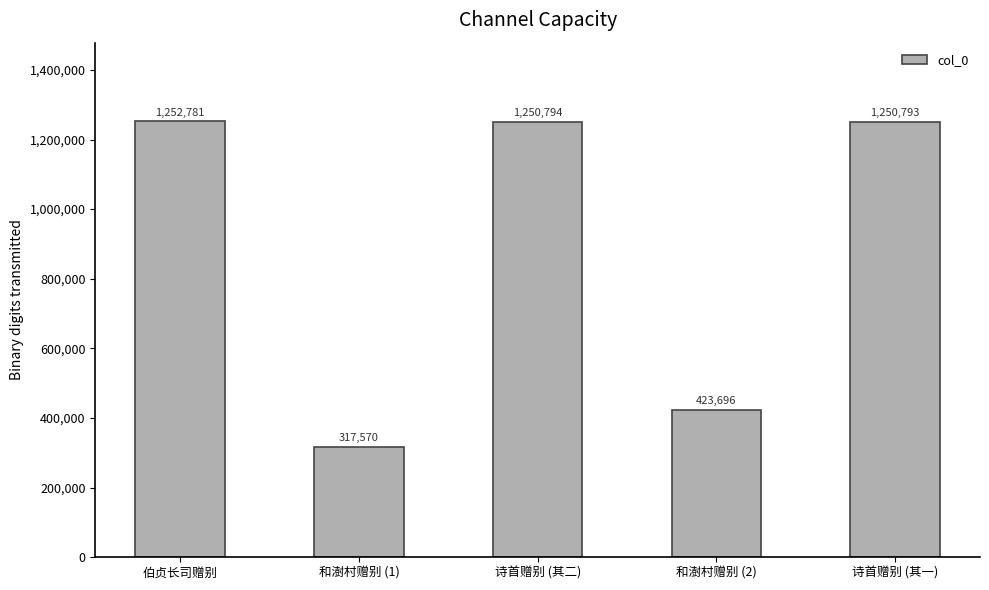

What is the smallest value displayed?

317570